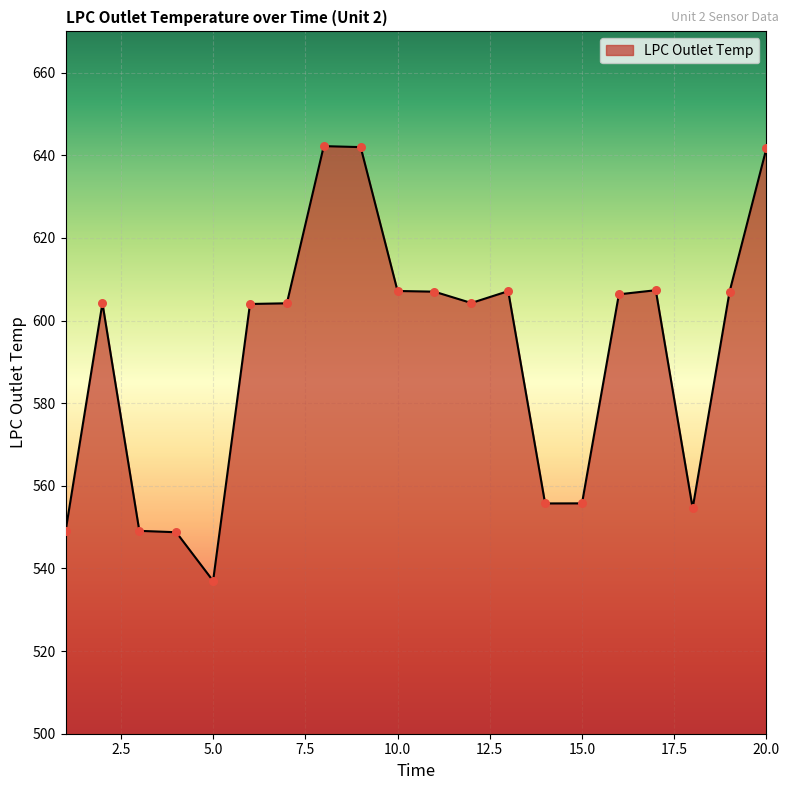

What is the maximum value shown in the chart?

642.2